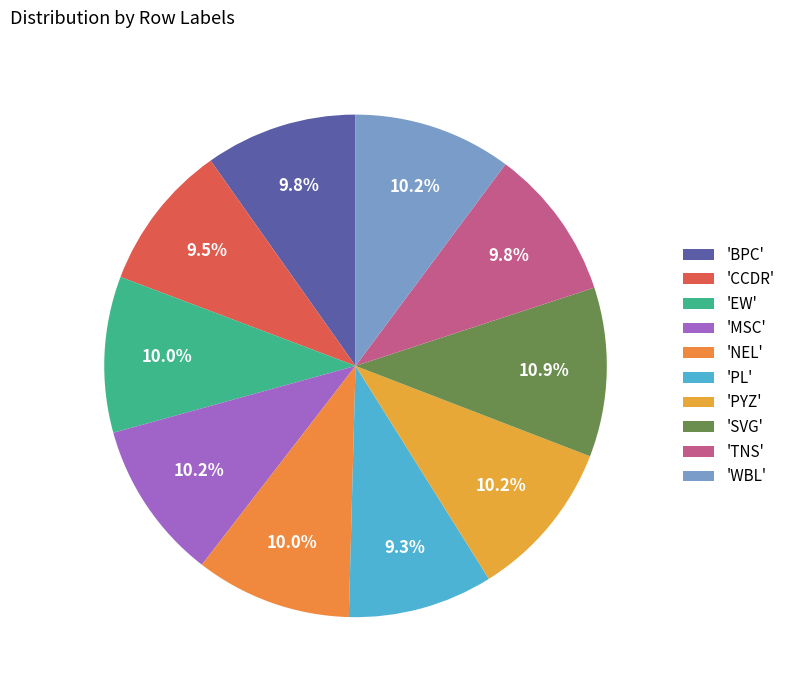

How many slices are in this pie chart?

10